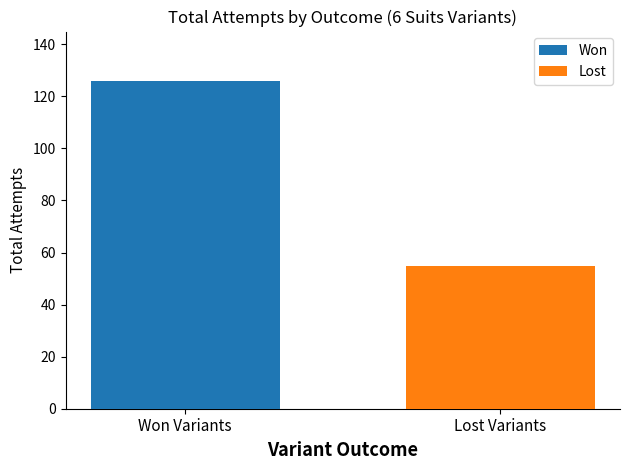

How many bars are there in each group?

2